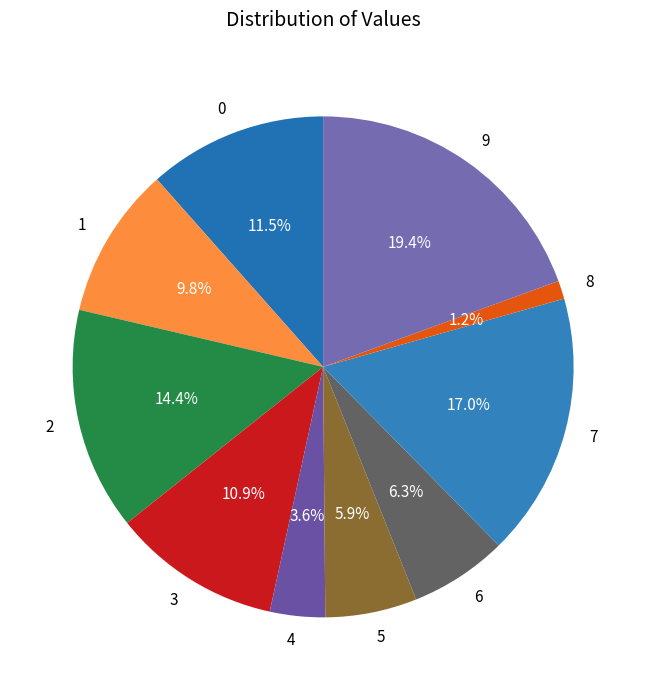

To the nearest percent, what portion does 4 represent?

4%